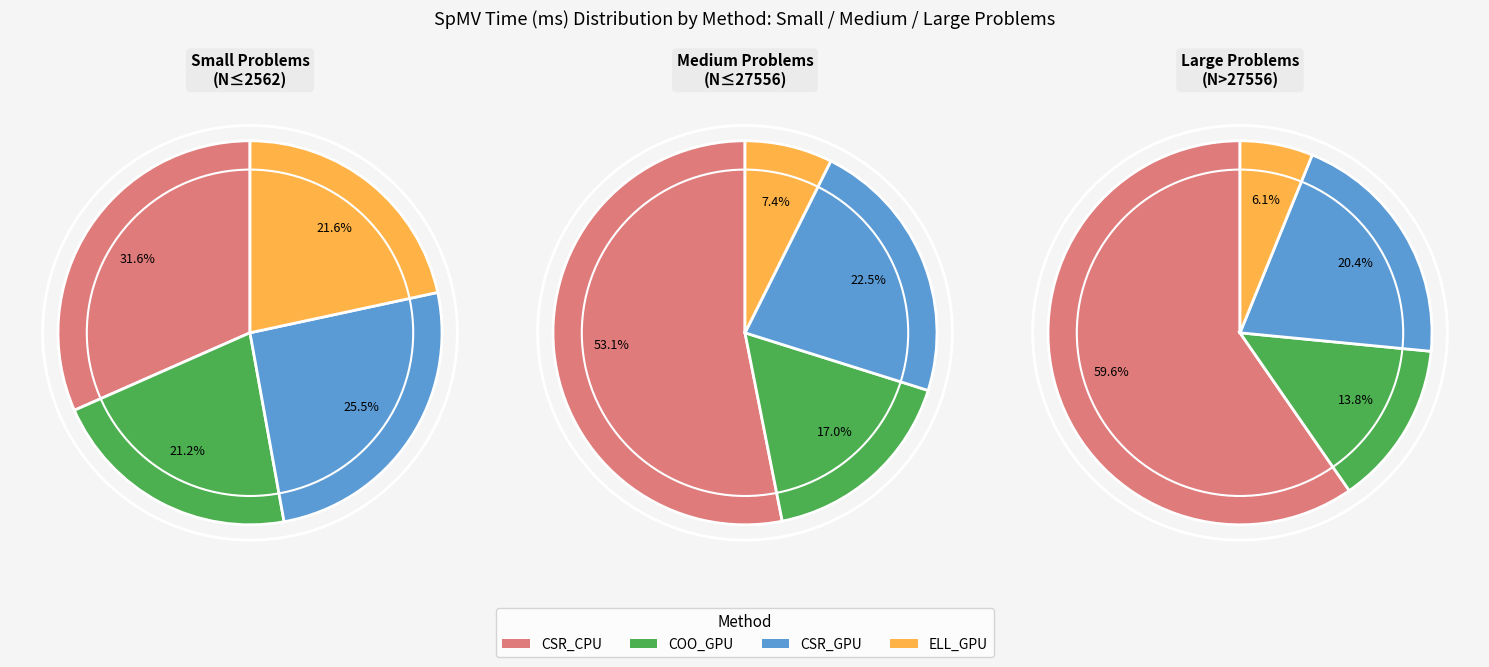

The icos-10242 slice represents 1% of the pie. True or false?

False